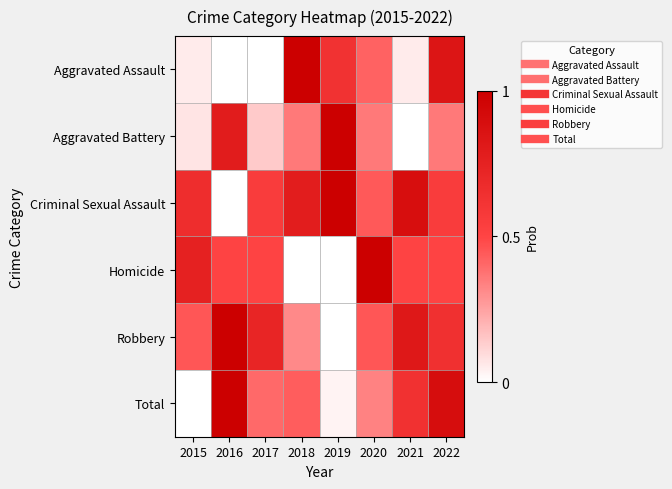

Between 2017 and 2020, which is larger?

2020